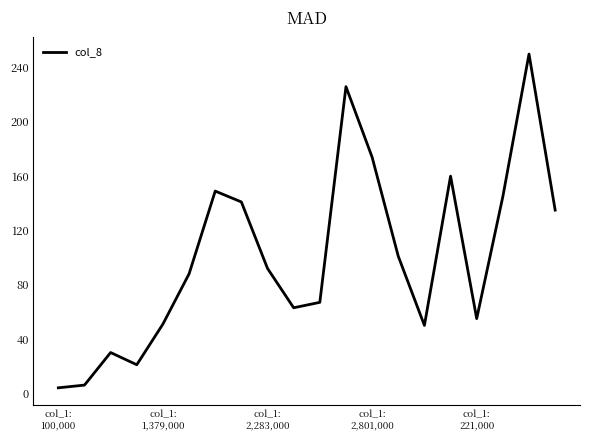

What is the greatest value displayed?

250